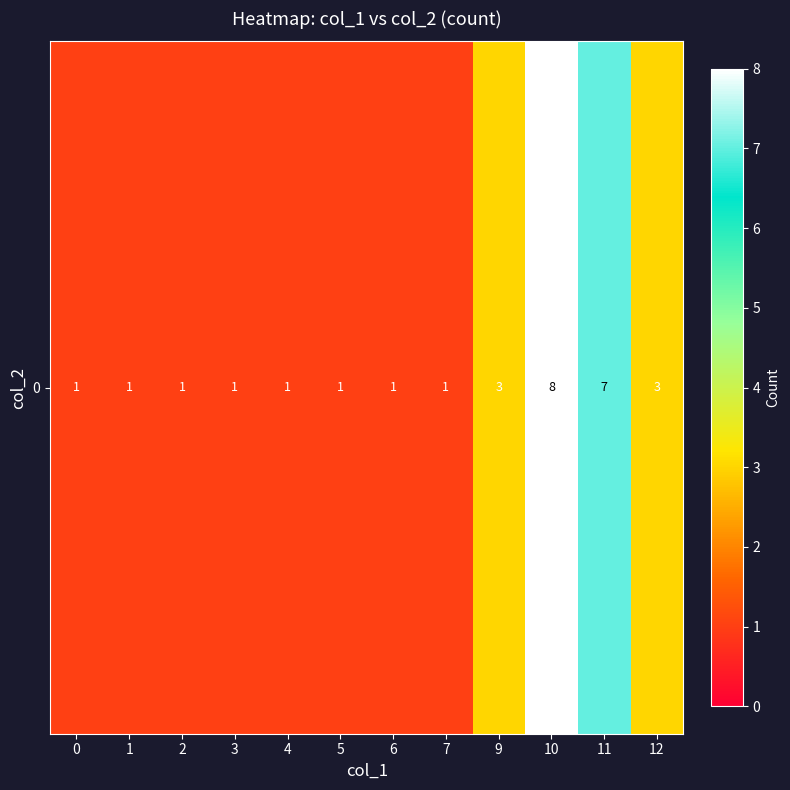

The chart shows a value of 2 at 7. True or false?

False